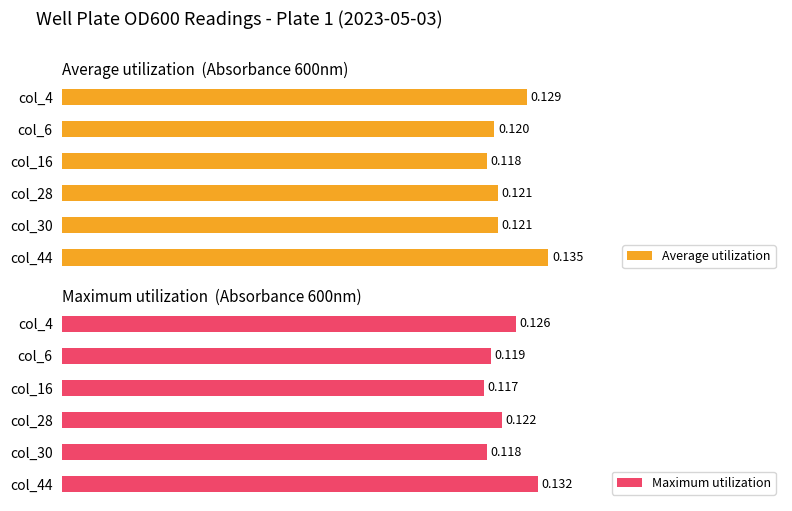

Reading right to left, transcribe all the data shown in this chart.

Average utilization: 0.1	0.1	0.1	0.1	0.1	0.1
Maximum utilization: 0.1	0.1	0.1	0.1	0.1	0.1